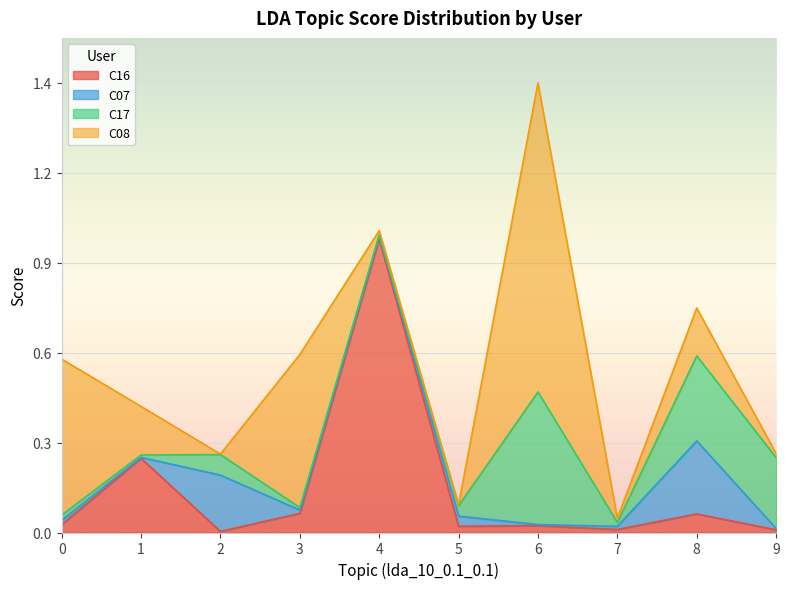

True or false: C17 and C08 cross at least once.

True